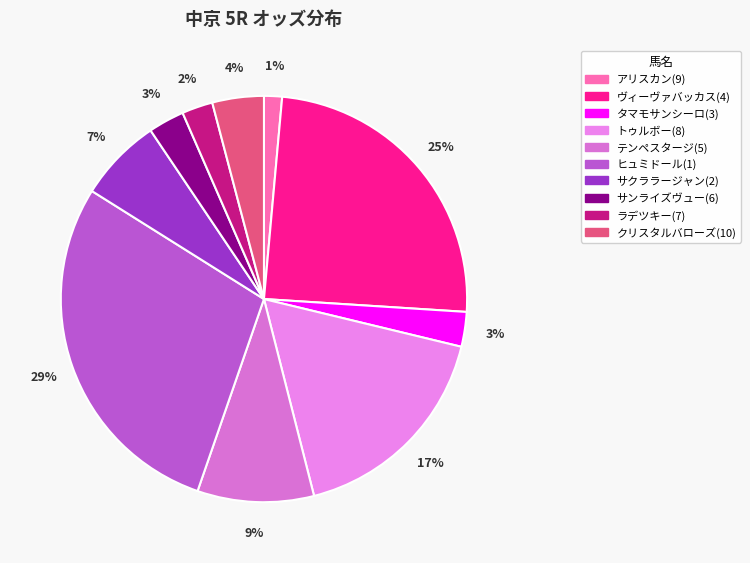

Rank the categories by value from highest to lowest.

ヒュミドール(1), ヴィーヴァバッカス(4), トゥルボー(8), テンペスタージ(5), サクララージャン(2), クリスタルバローズ(10), サンライズヴュー(6), タマモサンシーロ(3), ラデツキー(7), アリスカン(9)